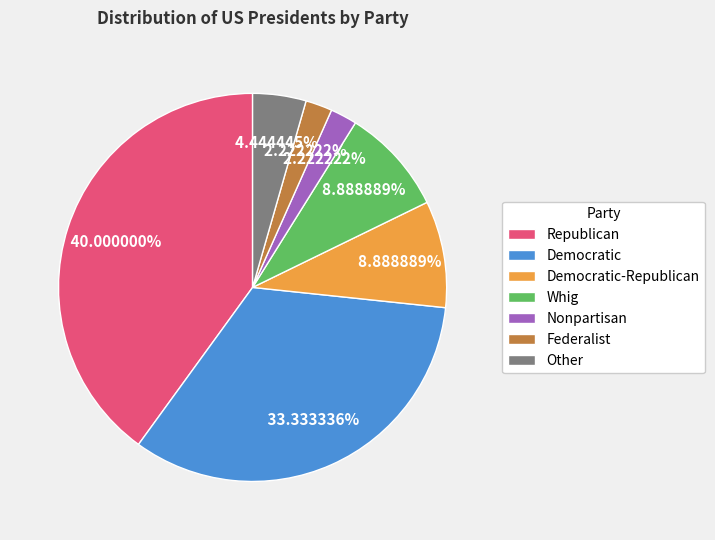

Is there any slice that represents more than half of the pie?

No